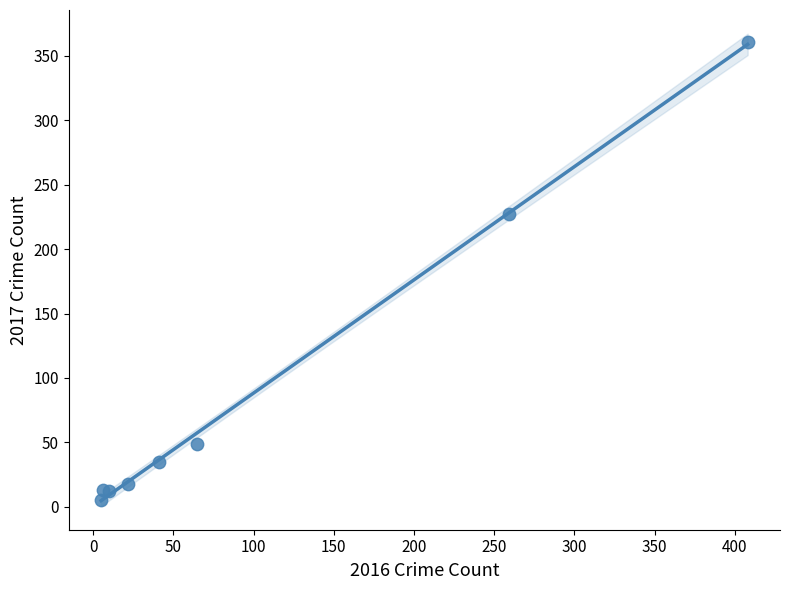

What Y value in the scatter plot is closest to 183?

227